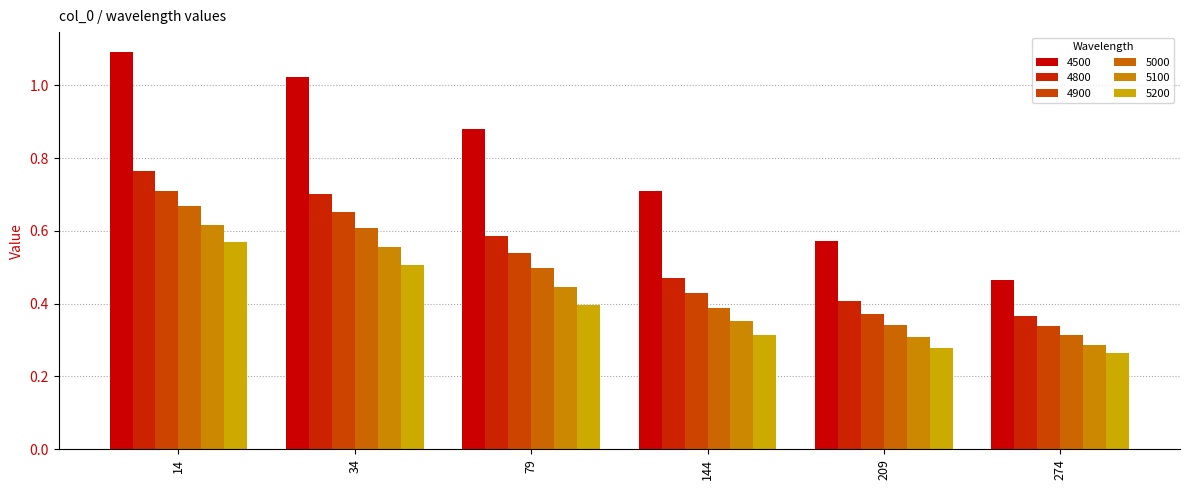

Between 144 and 209, which series saw the biggest shift?

4500